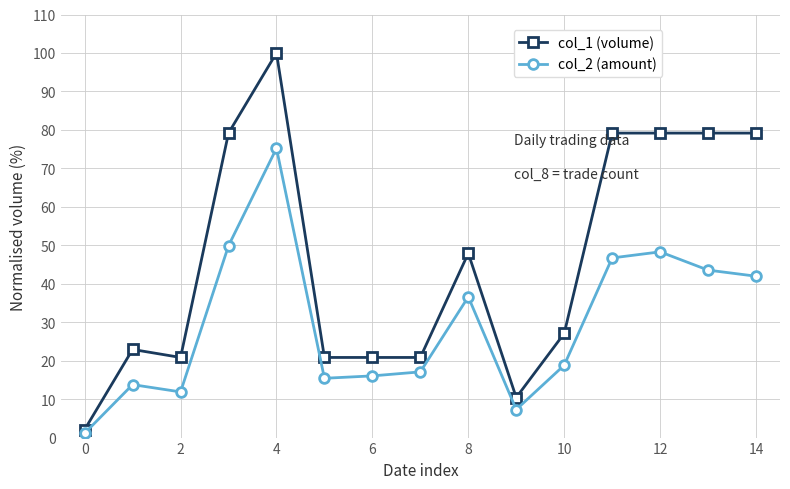

List the series in order of their overall mean, lowest first.

col_2 (amount), col_1 (volume)